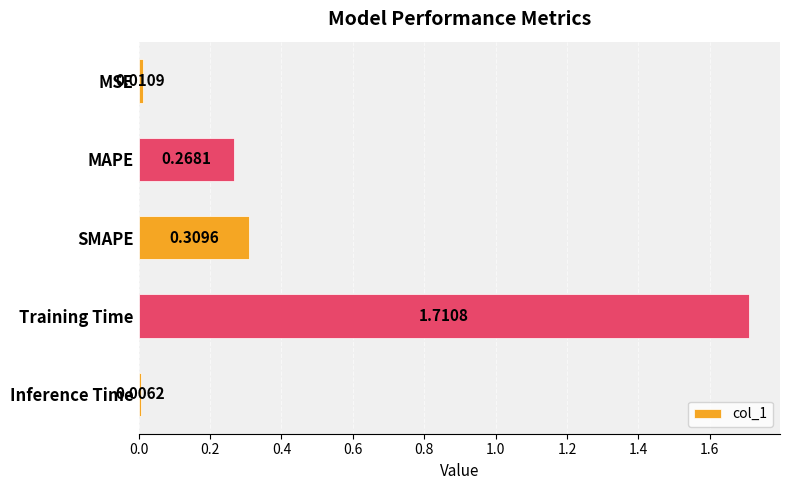

Which category has the lowest value across all series?

Inference Time